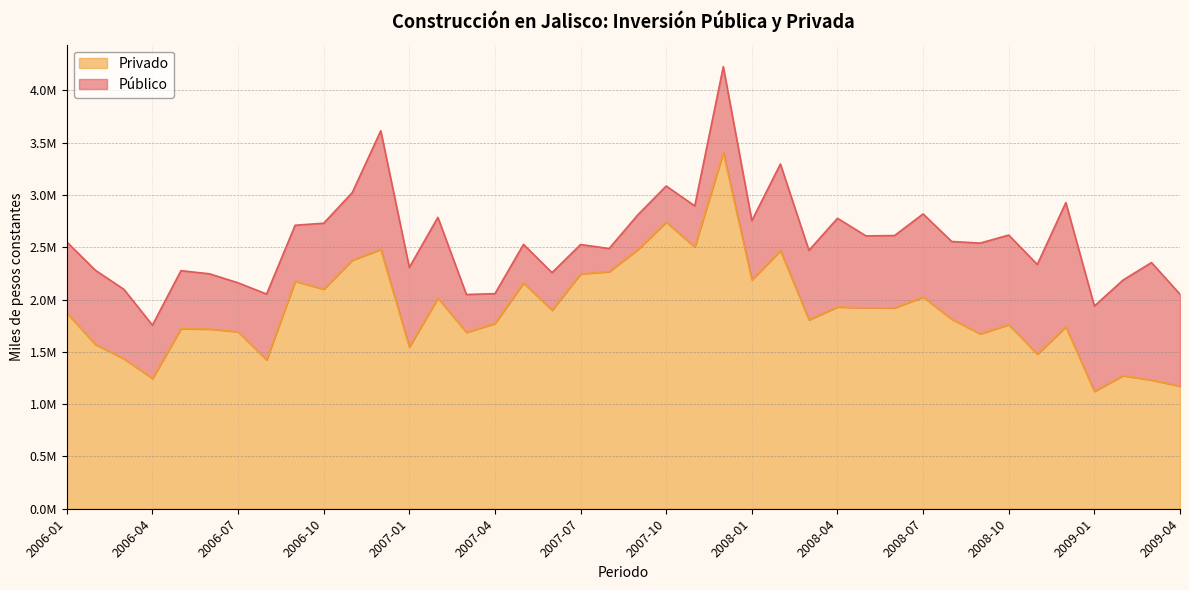

List the labels in order of value, smallest first.

2009-01, 2009-04, 2009-03, 2006-04, 2009-02, 2006-08, 2006-03, 2008-11, 2007-01, 2006-02, 2008-09, 2007-03, 2006-07, 2006-06, 2006-05, 2008-12, 2008-10, 2007-04, 2008-03, 2008-08, 2006-01, 2007-06, 2008-06, 2008-05, 2008-04, 2007-02, 2008-07, 2006-10, 2007-05, 2006-09, 2008-01, 2007-07, 2007-08, 2006-11, 2008-02, 2007-09, 2006-12, 2007-11, 2007-10, 2007-12